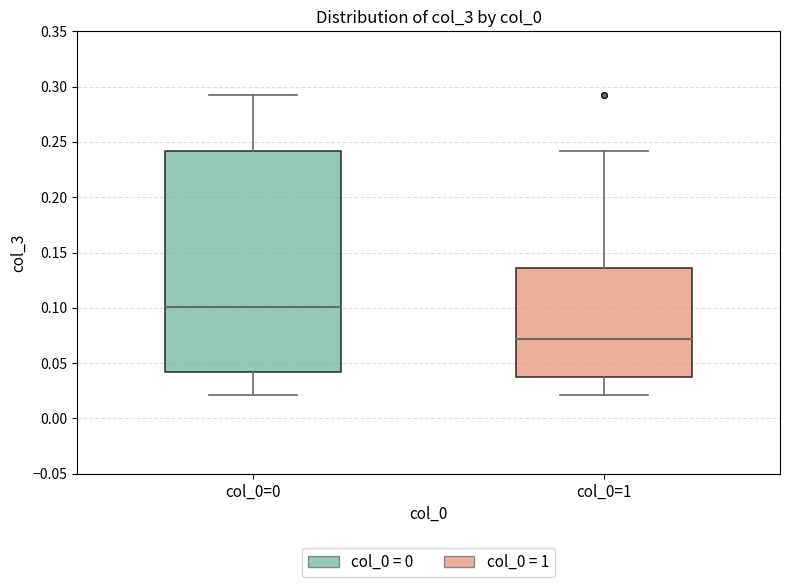

Which box has the highest median line?

col_0=0